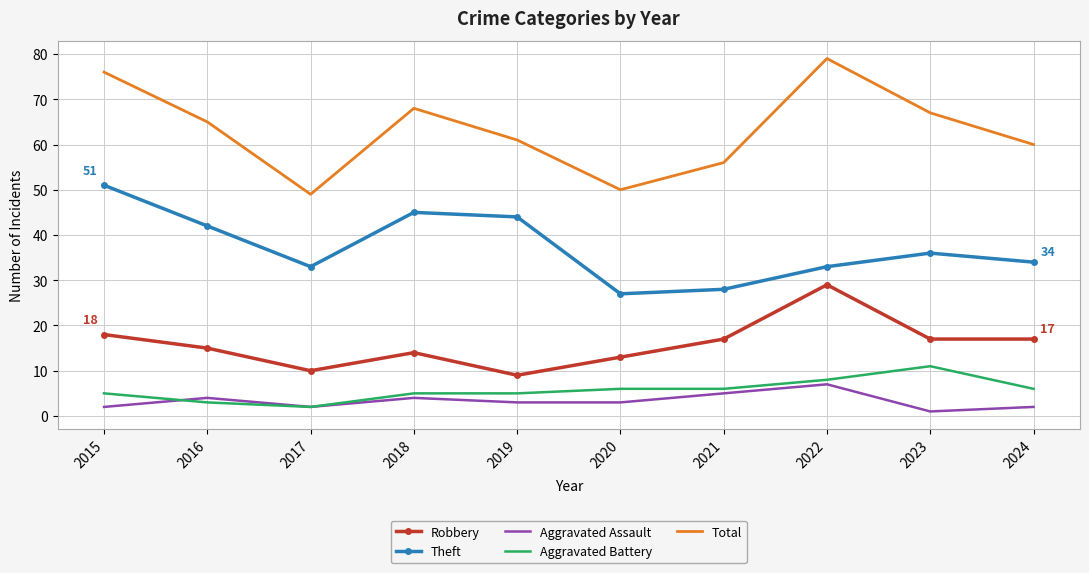

What is the highest value of the Aggravated Battery series?

11